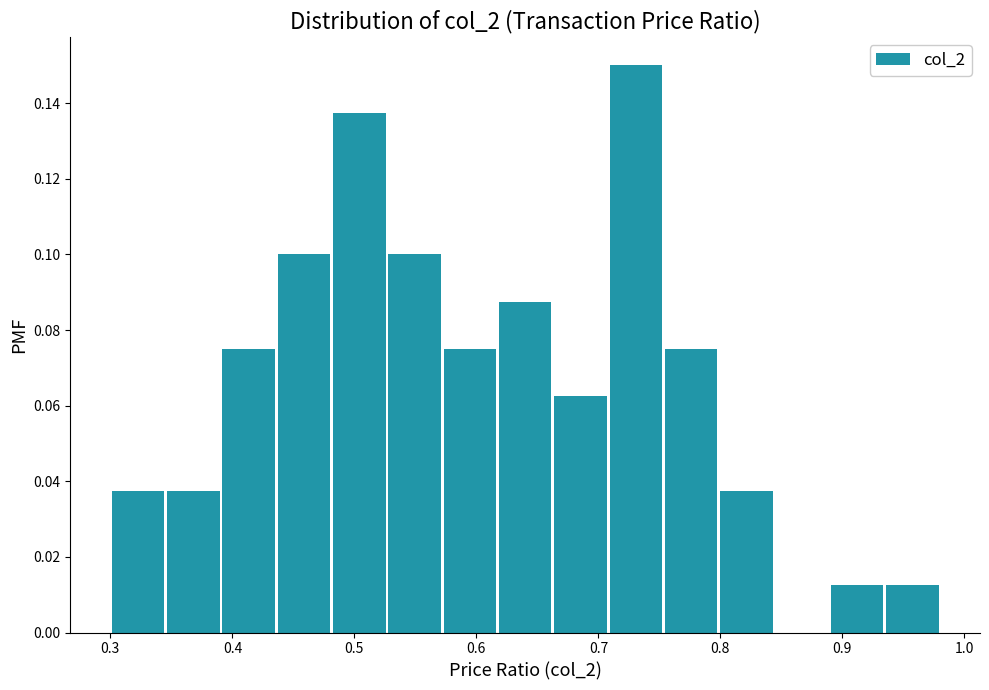

Which range on the x-axis has the tallest bar?

0.71 to 0.75